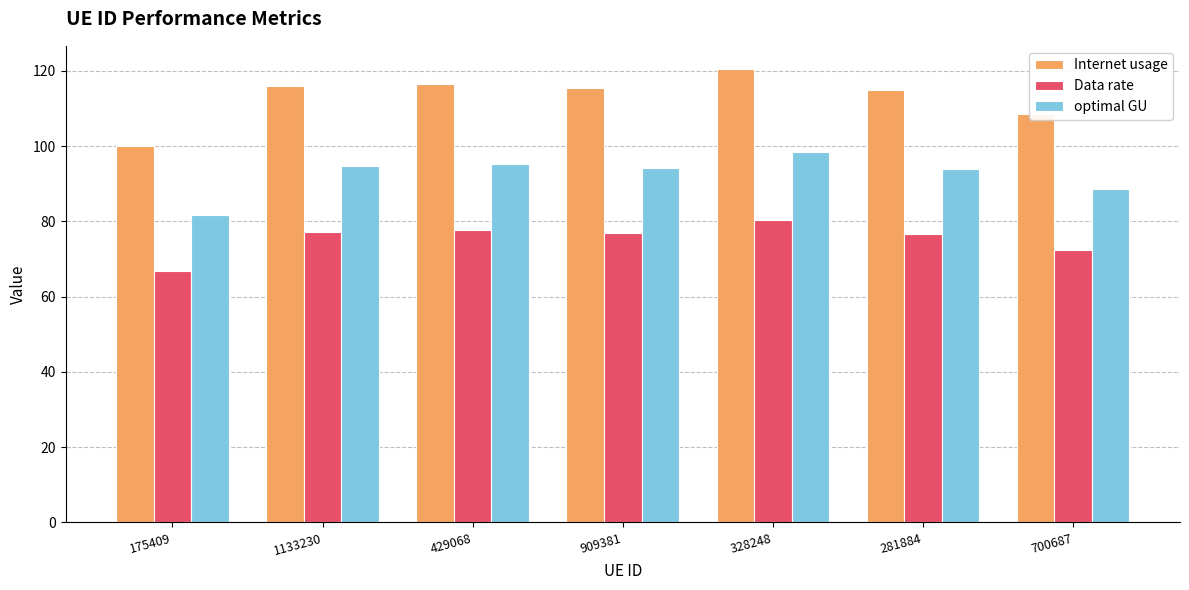

List the series in order of their peak value, highest first.

Internet usage, optimal GU, Data rate